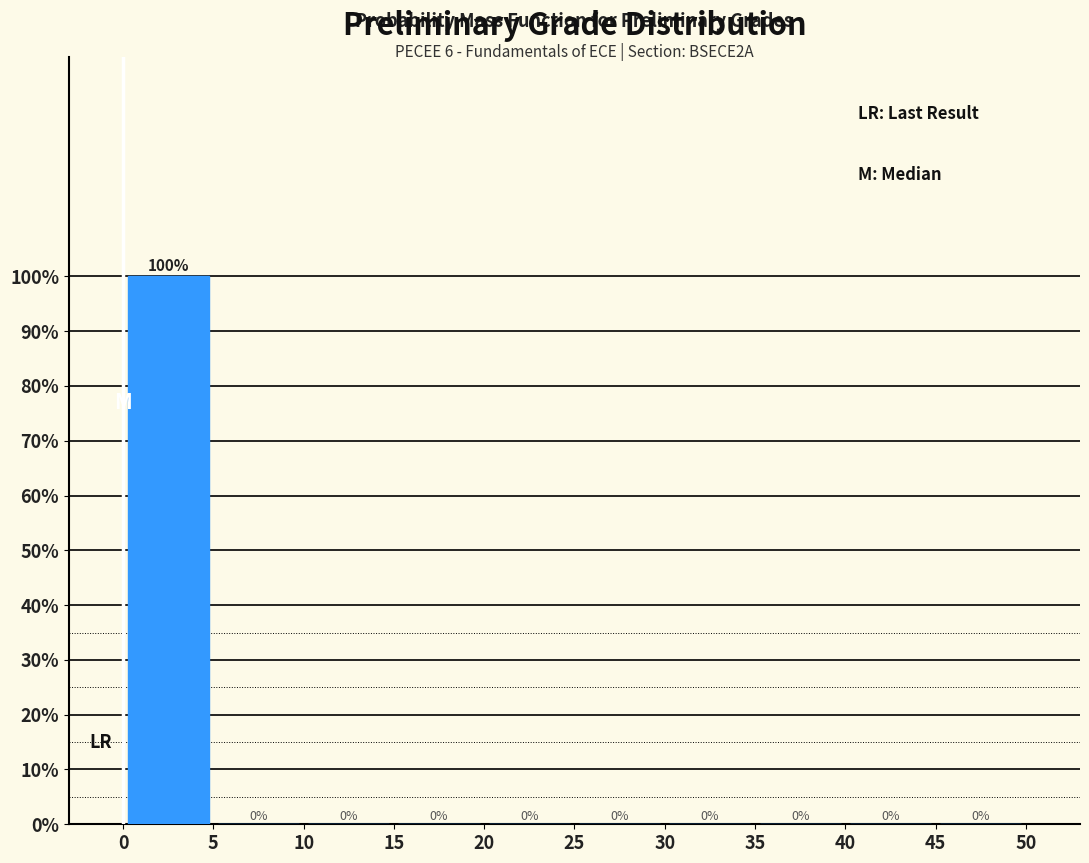

Reading left to right, transcribe this chart: for each bar, give the range it covers on the x-axis and its height.

0 to 5: 100
5 to 10: 0
10 to 15: 0
15 to 20: 0
20 to 25: 0
25 to 30: 0
30 to 35: 0
35 to 40: 0
40 to 45: 0
45 to 50: 0